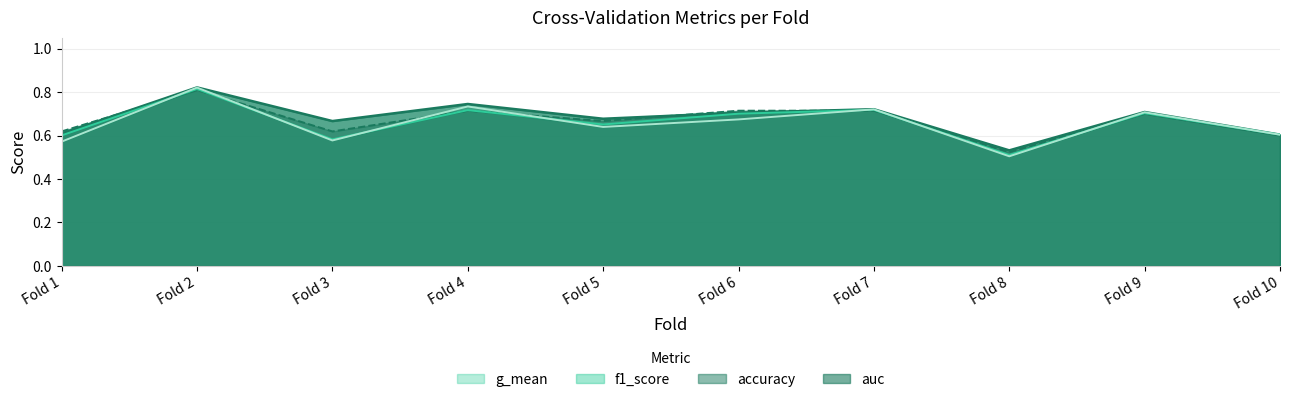

What is the highest value of the g_mean series?

0.8